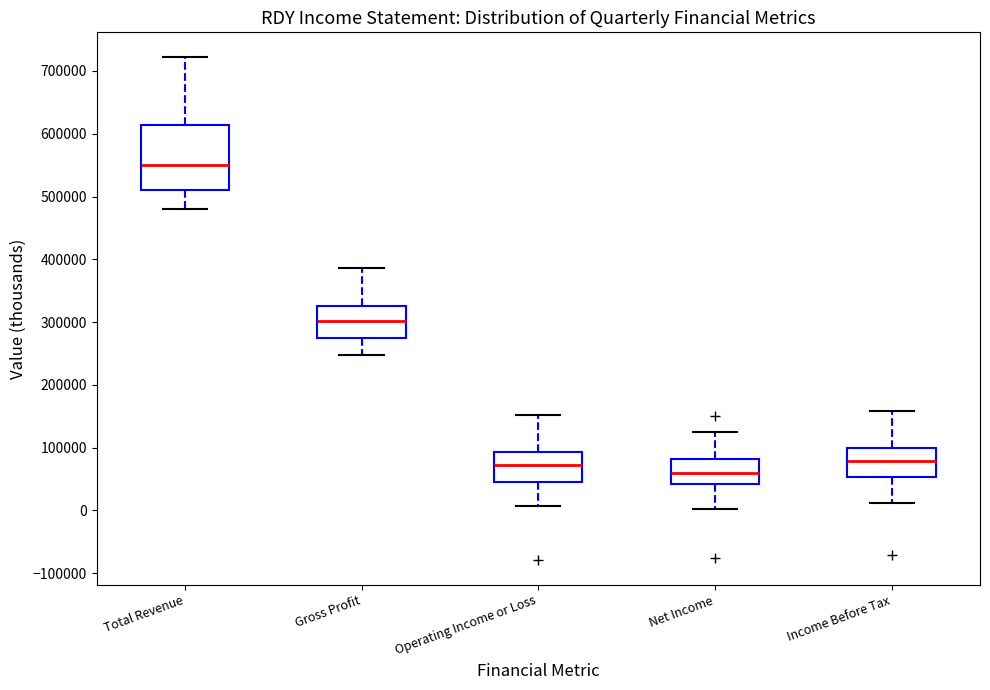

Reading left to right, read every box against the y-axis: the position of its median line, the range the box covers, and the ends of its whiskers. The values are not printed on the chart, so give them approximately, as read against the axis.

Total Revenue: median 550000, box 510000 to 610000, whiskers 480000 to 720000
Gross Profit: median 300000, box 280000 to 330000, whiskers 250000 to 390000
Operating Income or Loss: median 70000, box 40000 to 90000, whiskers 10000 to 150000
Net Income: median 60000, box 40000 to 80000, whiskers 0 to 120000
Income Before Tax: median 80000, box 50000 to 100000, whiskers 10000 to 160000